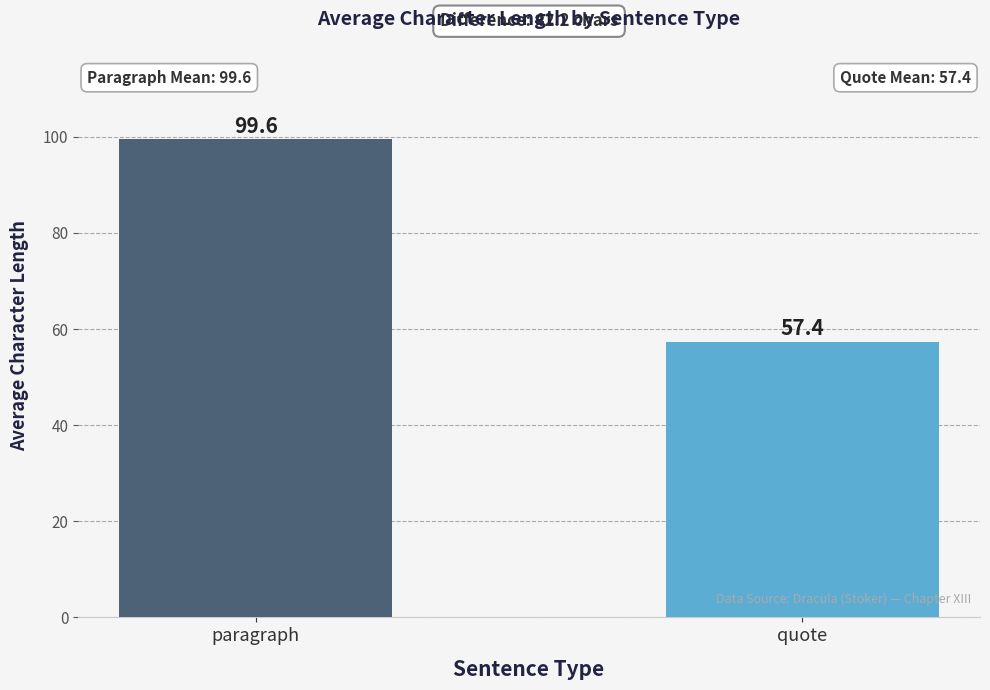

List the labels in order of value, largest first.

paragraph, quote